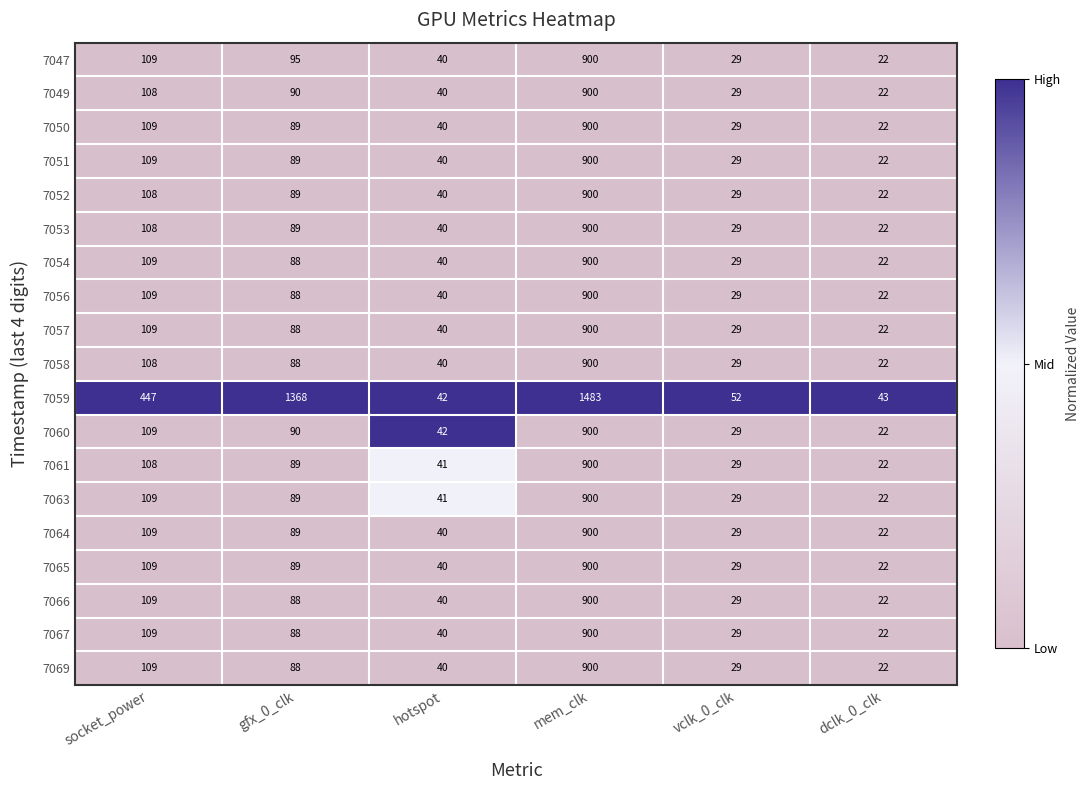

Which series has the widest spread of values?

7059